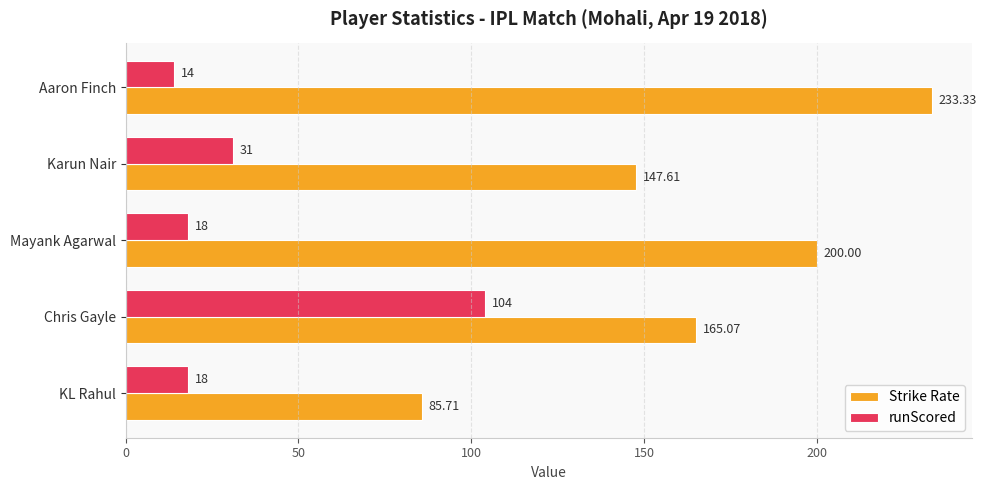

How many data points does each series have?

5